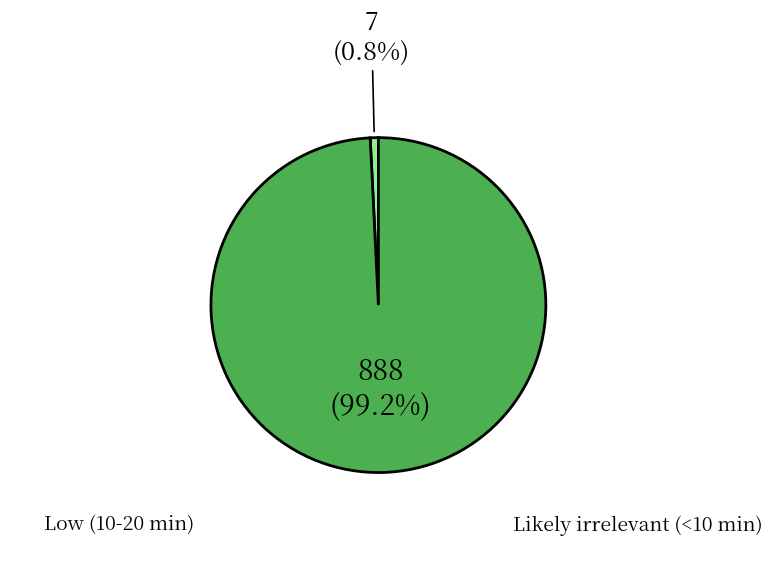

Does any single category account for the majority?

Yes